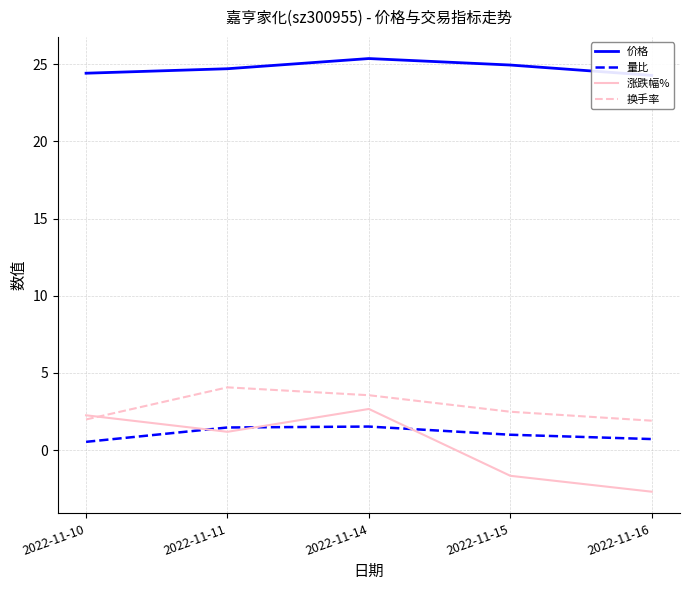

What is the minimum value for 涨跌幅%?

-2.7